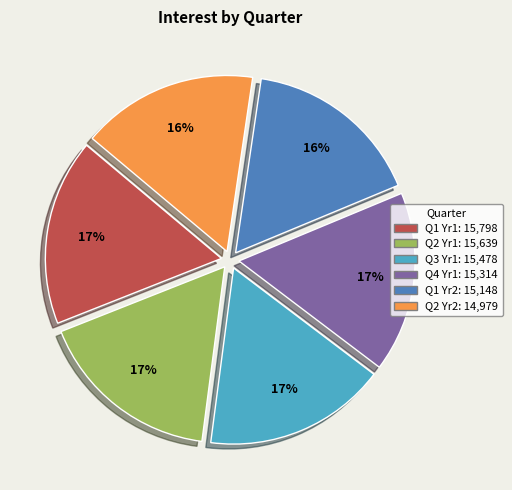

To the nearest percent, what is the average slice percentage?

17%